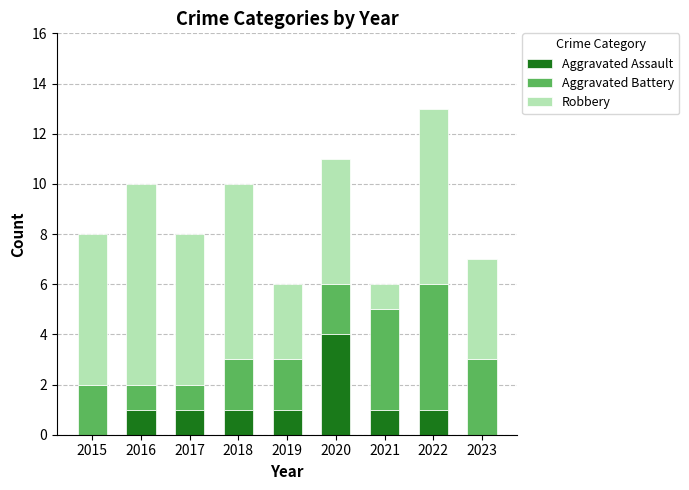

Are the bars grouped side by side (vs. stacked)?

No